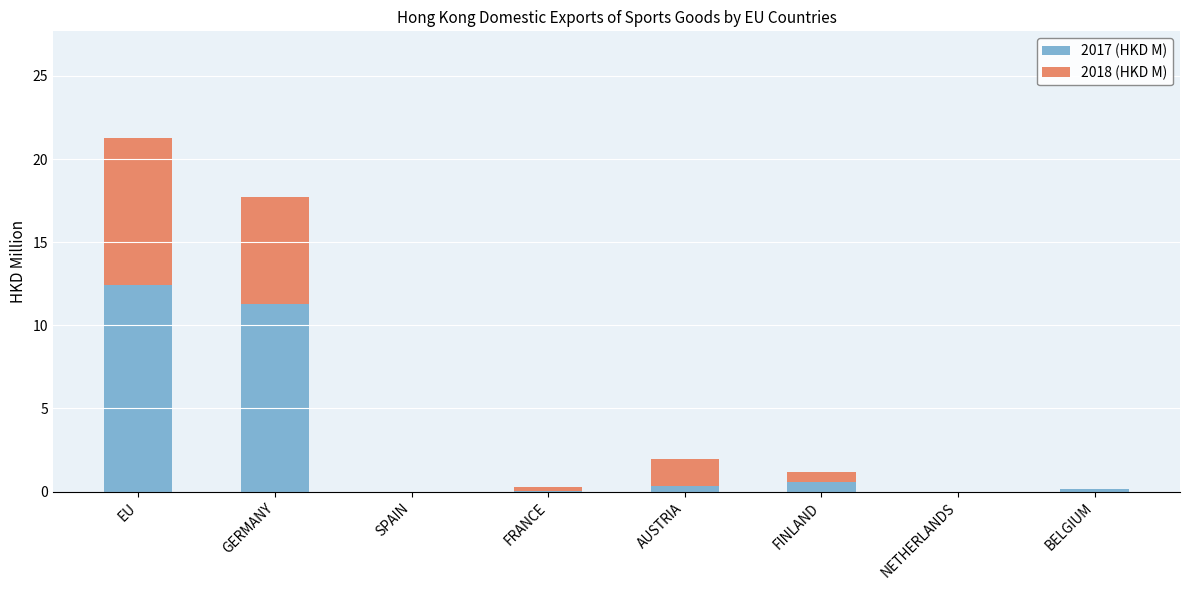

What are all the series names shown in the legend?

2017 (HKD M), 2018 (HKD M)